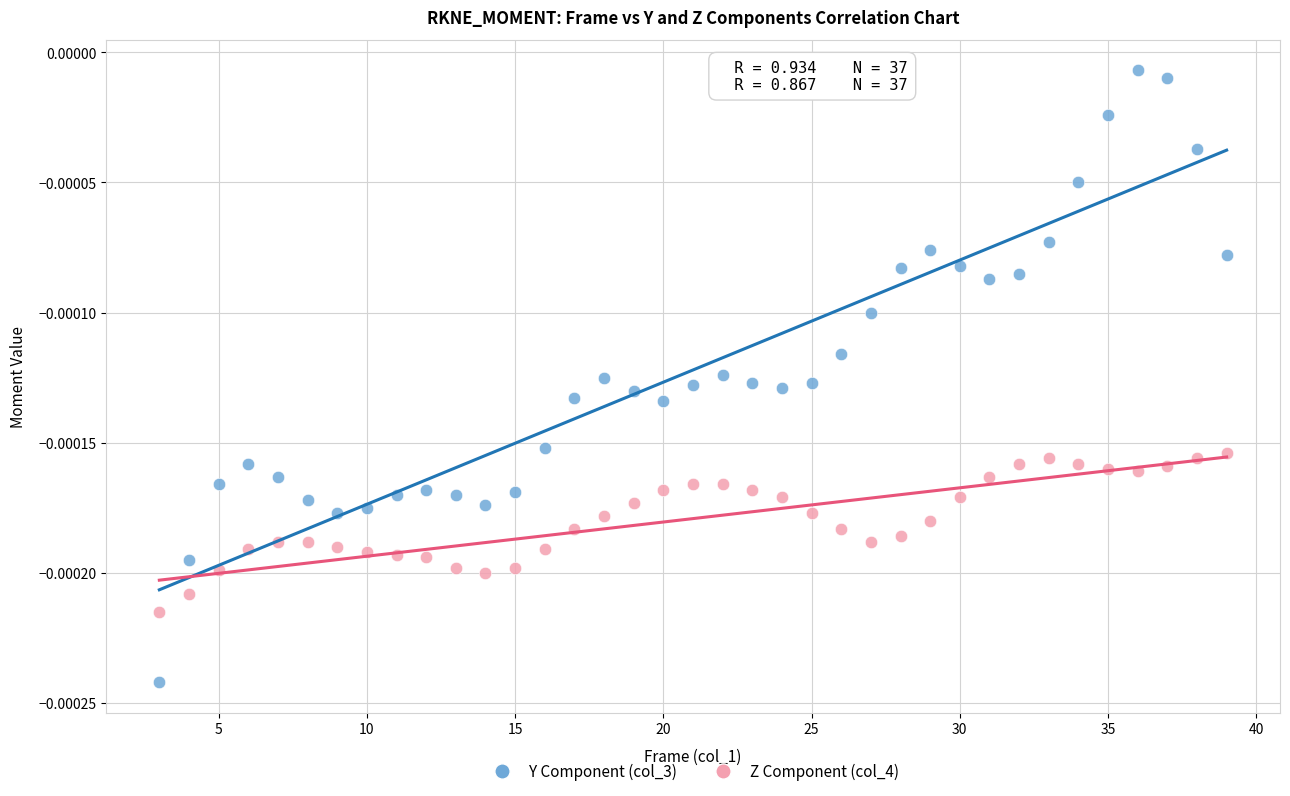

What is the X range (max minus min) for the scatter plot?

36.0